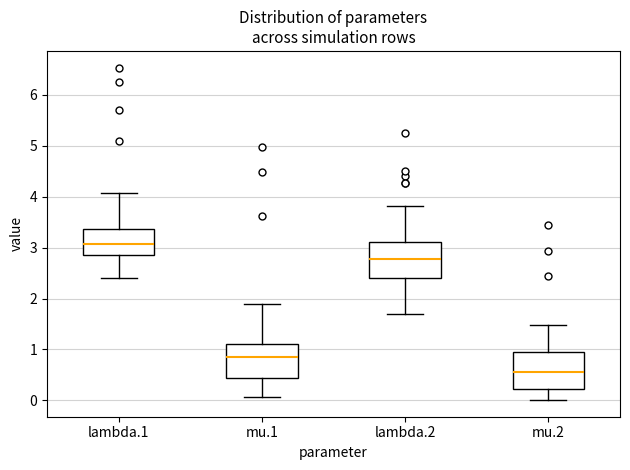

Reading left to right, read every box against the y-axis: the position of its median line, the range the box covers, and the ends of its whiskers. The values are not printed on the chart, so give them approximately, as read against the axis.

lambda.1: median 3.1, box 2.8 to 3.4, whiskers 2.4 to 4.1
mu.1: median 0.8, box 0.4 to 1.1, whiskers 0.1 to 1.9
lambda.2: median 2.8, box 2.4 to 3.1, whiskers 1.7 to 3.8
mu.2: median 0.6, box 0.2 to 1.0, whiskers 0.0 to 1.5